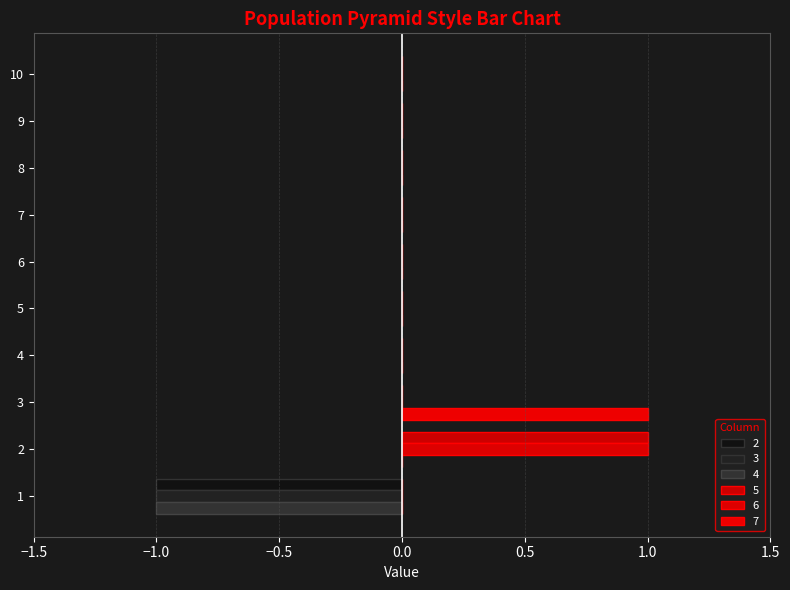

How many distinct data groups are displayed?

6